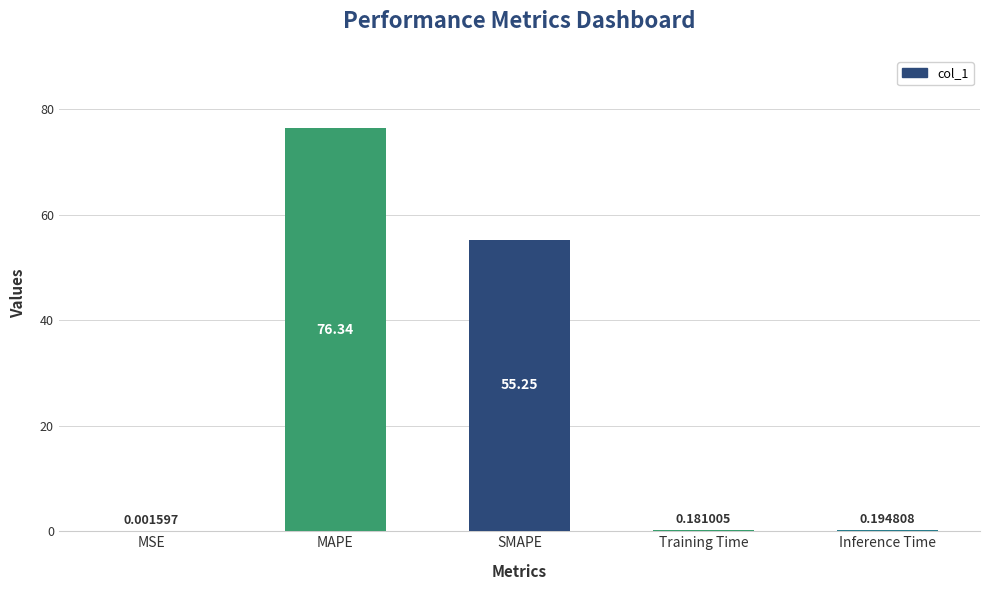

What is the sum of all values?

132.0